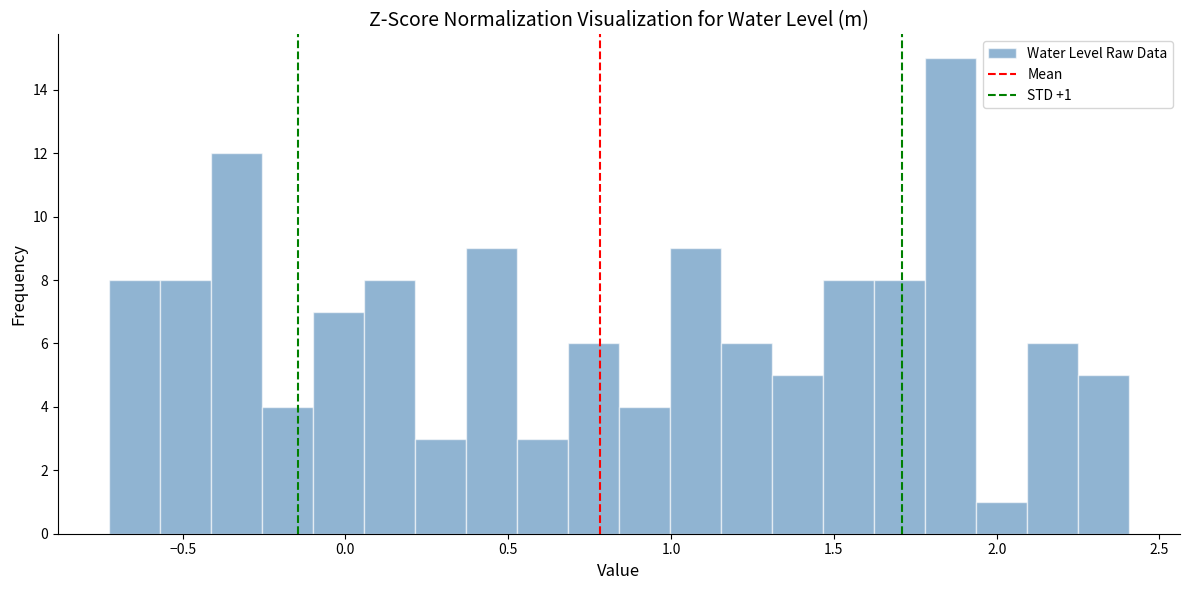

Around what value on the x-axis is the tallest bar? Give the approximate position of its centre, as read against the axis.

1.85